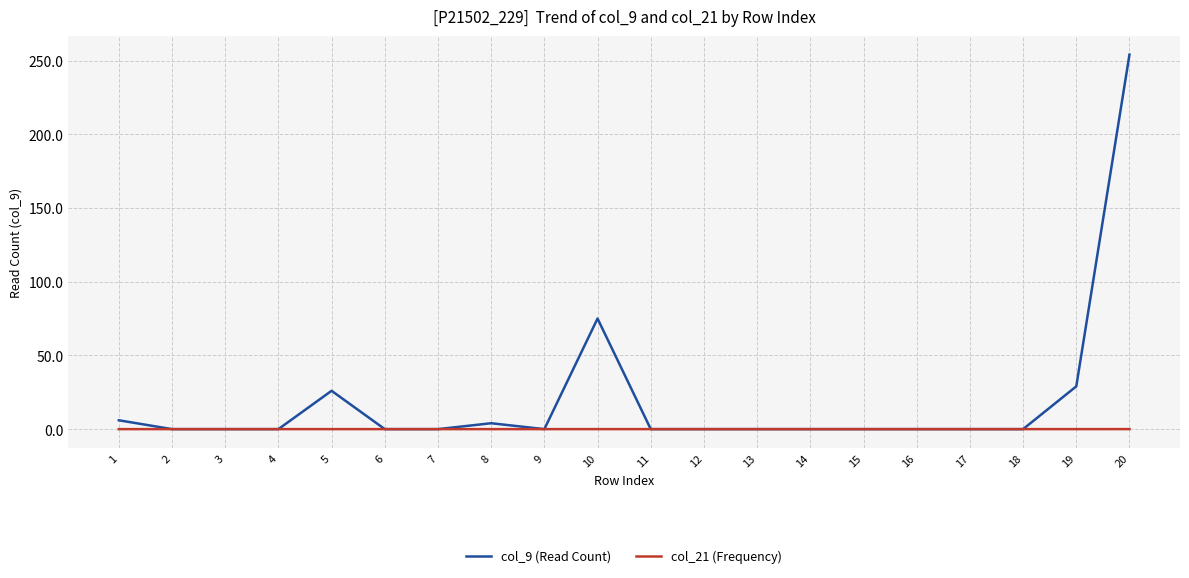

Which series changed the most between 3 and 5?

col_9 (Read Count)